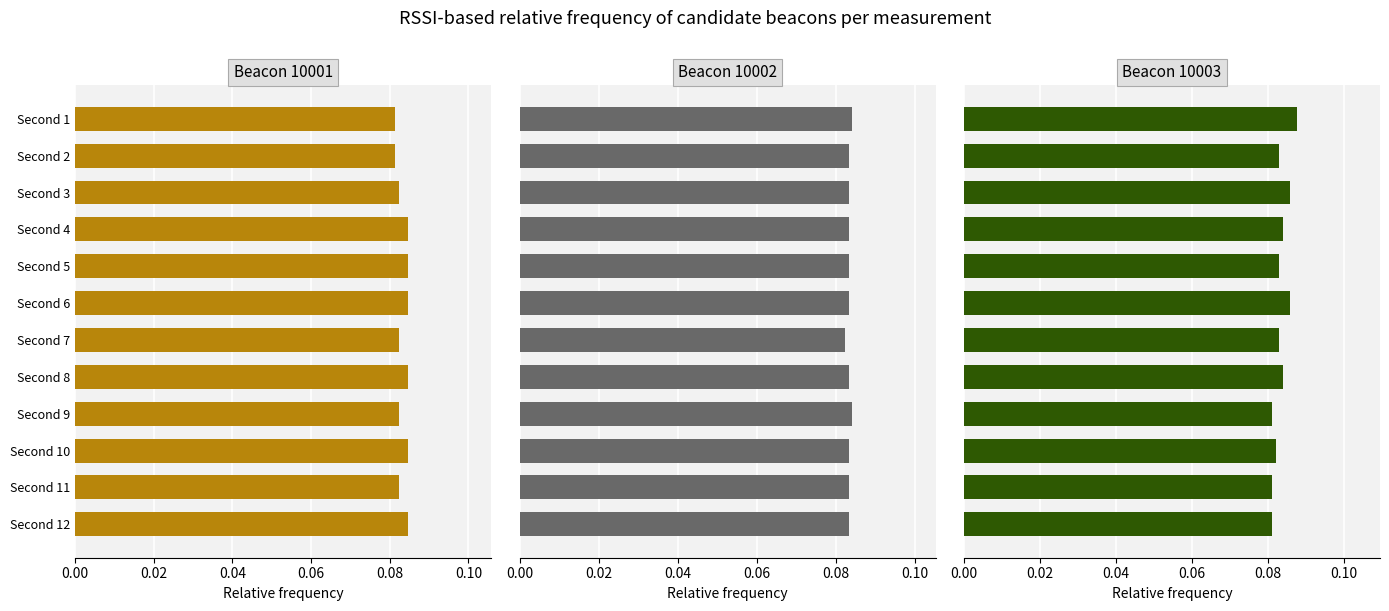

How many bars are there in total?

36